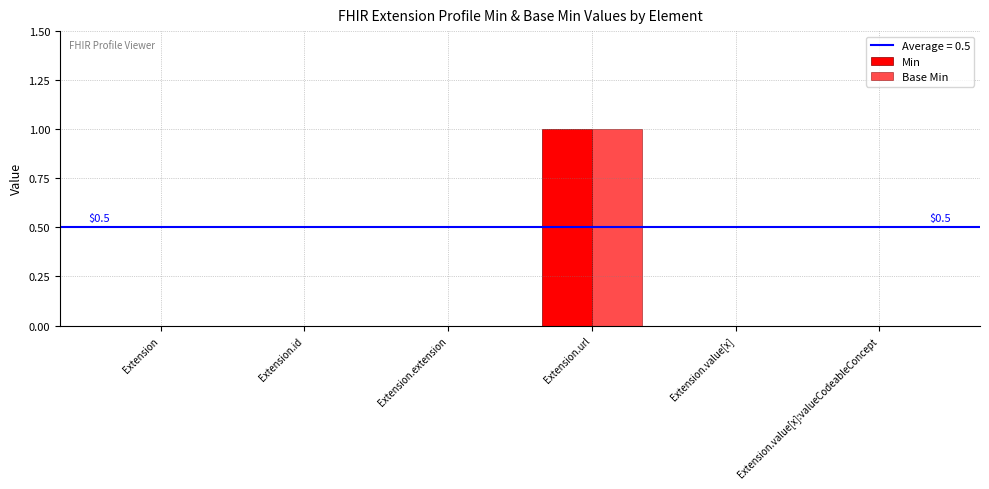

Is the value of Min at Extension.extension greater than the value of Base Min at Extension.url?

No